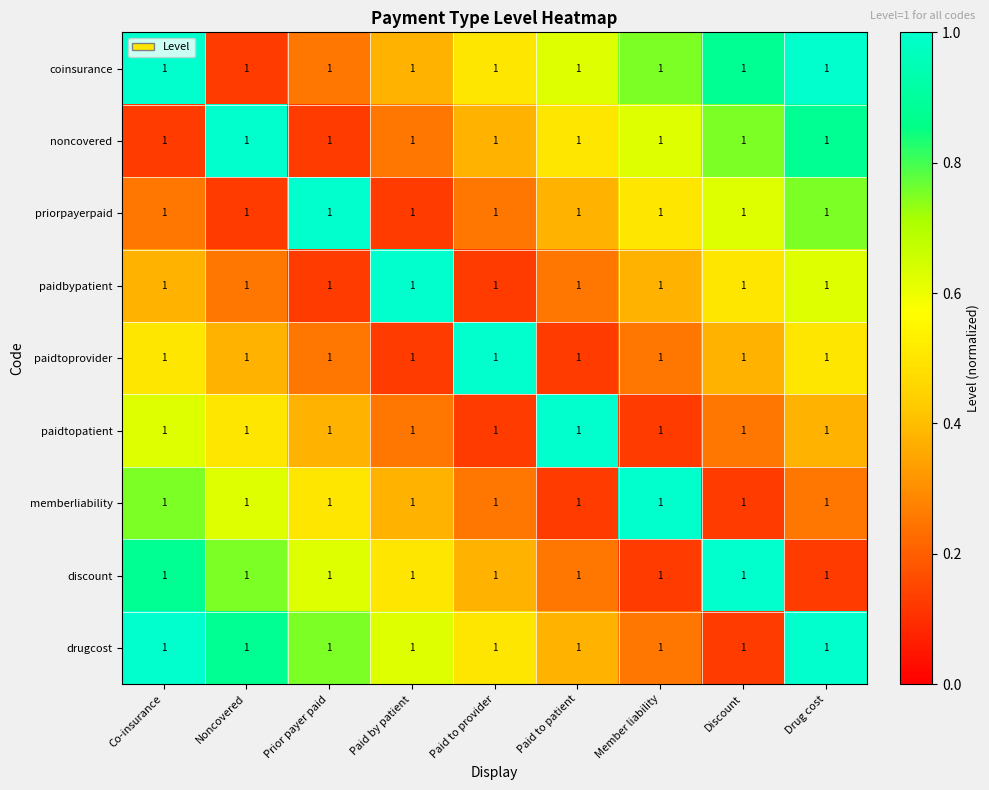

What is the total value across all series at Noncovered?

4.6